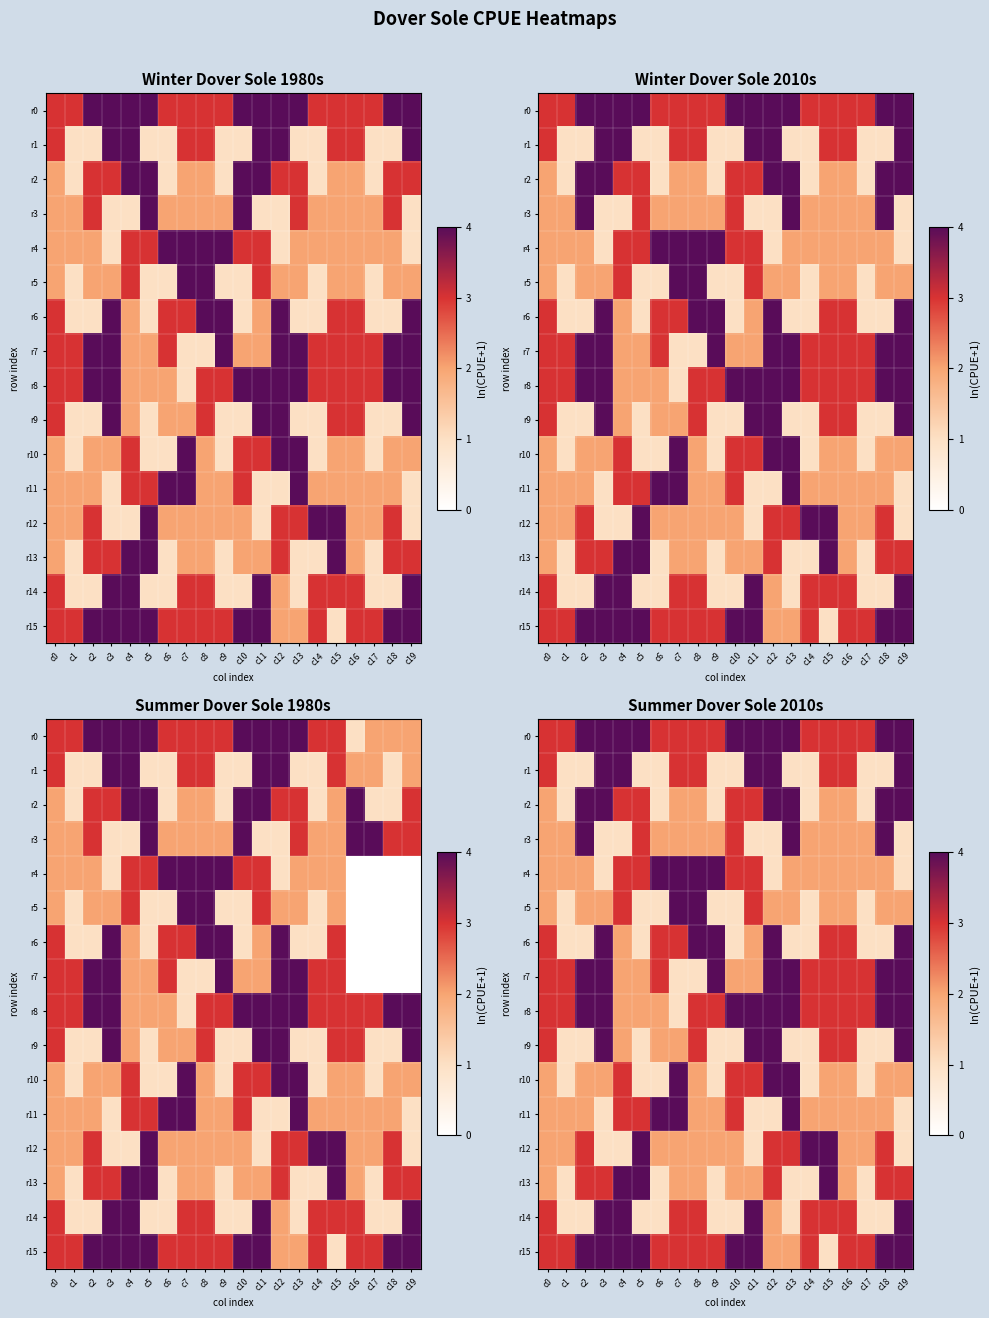

What is the average value of the r9 series?

2